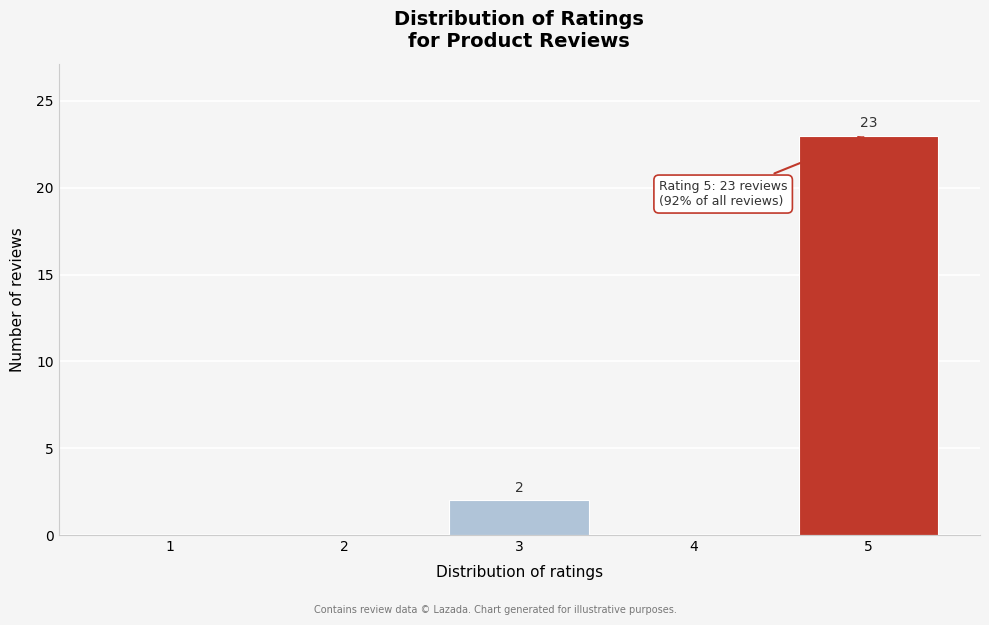

Over which range of the x-axis is the bar tallest?

4.5 to 5.5